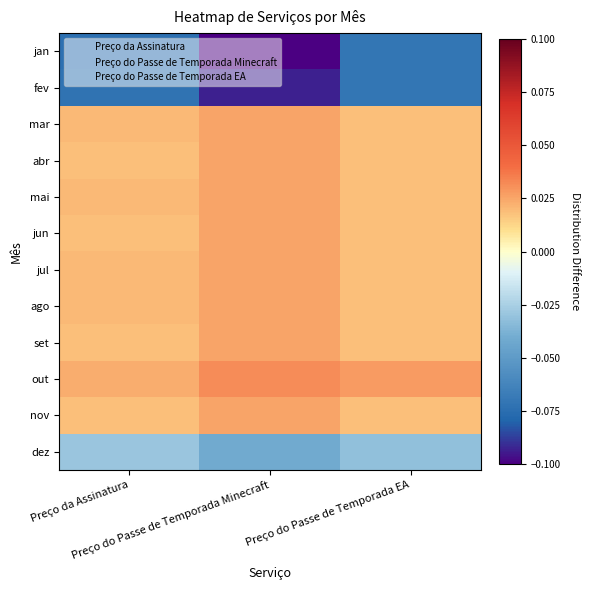

Which has a higher value, Preço do Passe de Temporada EA or Preço da Assinatura?

Preço do Passe de Temporada EA